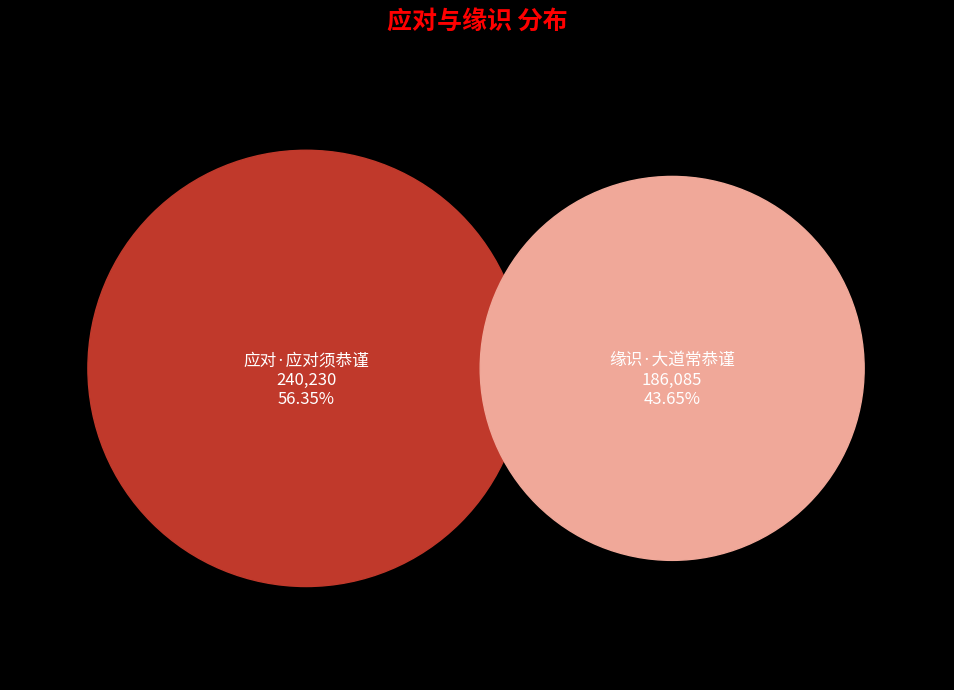

Which slice is the smallest?

缘识·大道常恭谨